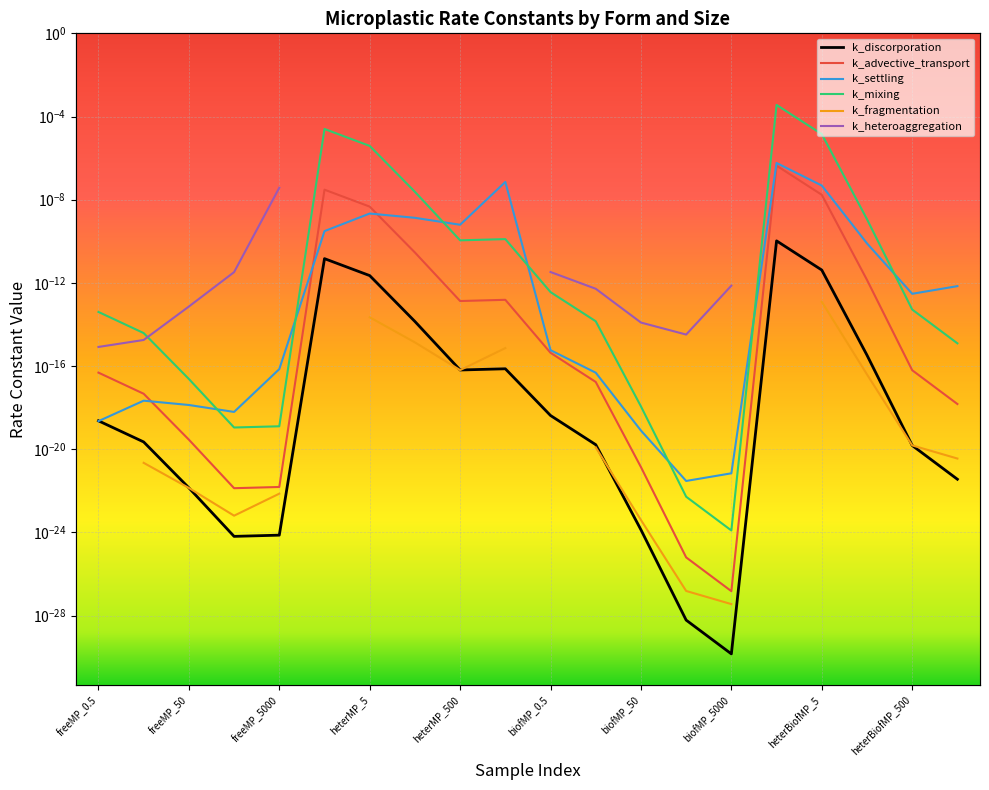

True or false: k_mixing has more than 1 points higher than both neighbors.

True